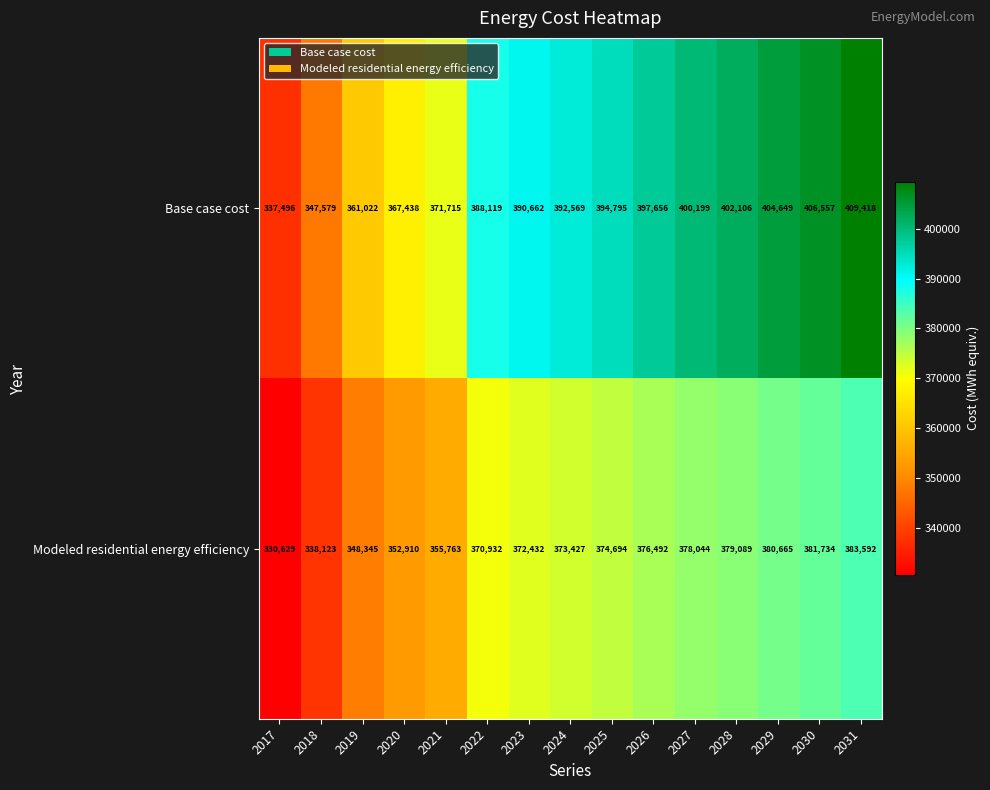

Which category has the highest value across all series?

2031